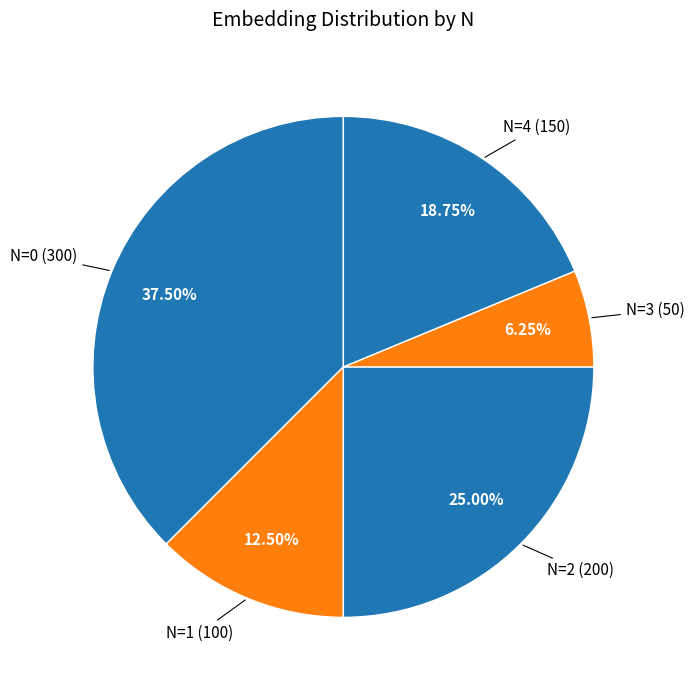

How many segments does this pie chart have?

5